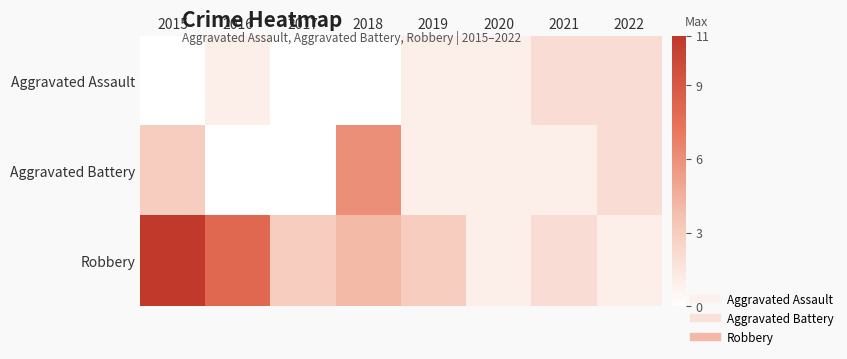

At which category is the sum across all series the highest?

2015